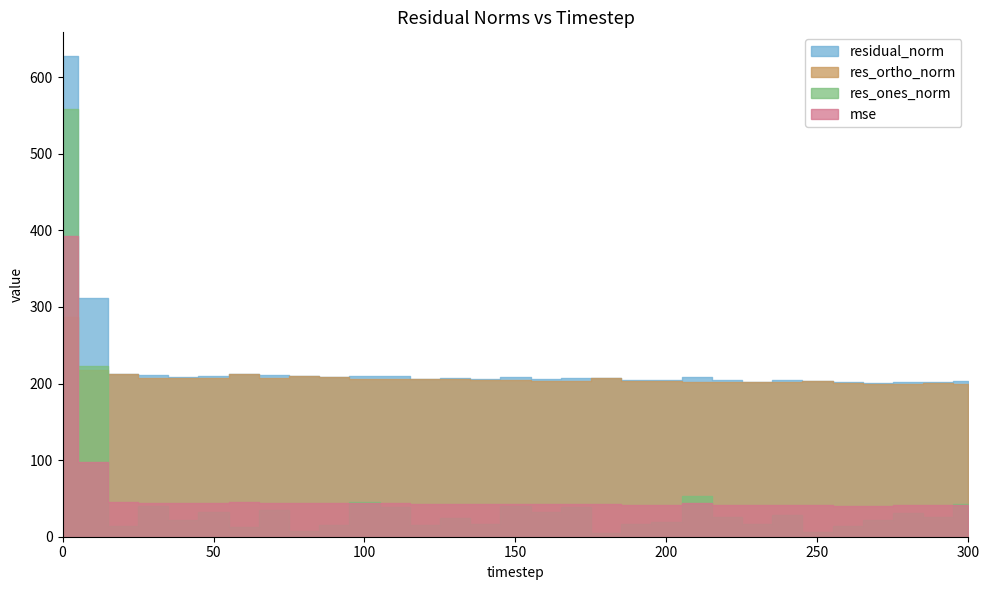

Count the number of data series in this chart.

4